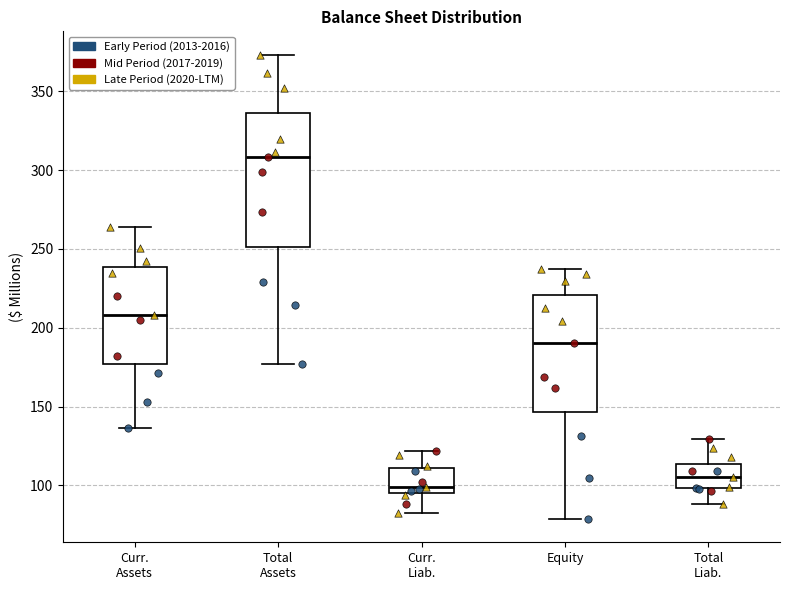

Reading left to right, transcribe this box plot: for each box, give where its median line is, the range the box spans, and where its two whiskers end, as read against the y-axis. The values are not printed on the chart, so give them approximately, as read against the axis.

Curr. Assets: median 210, box 175 to 240, whiskers 135 to 265
Total Assets: median 310, box 250 to 335, whiskers 175 to 375
Curr. Liab.: median 100, box 95 to 110, whiskers 80 to 120
Equity: median 190, box 145 to 220, whiskers 80 to 235
Total Liab.: median 105, box 100 to 115, whiskers 90 to 130